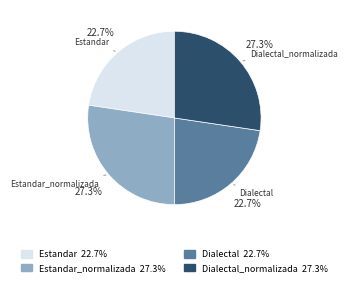

How many segments does this pie chart have?

4